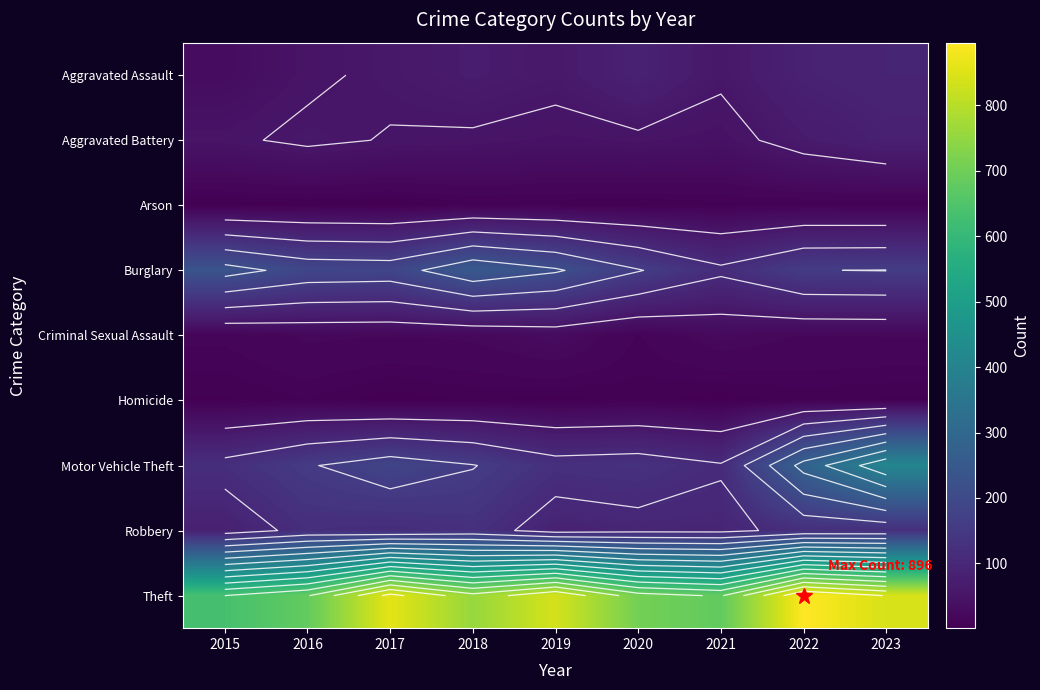

The Aggravated Battery series shows 52 at 2017. True or false?

True